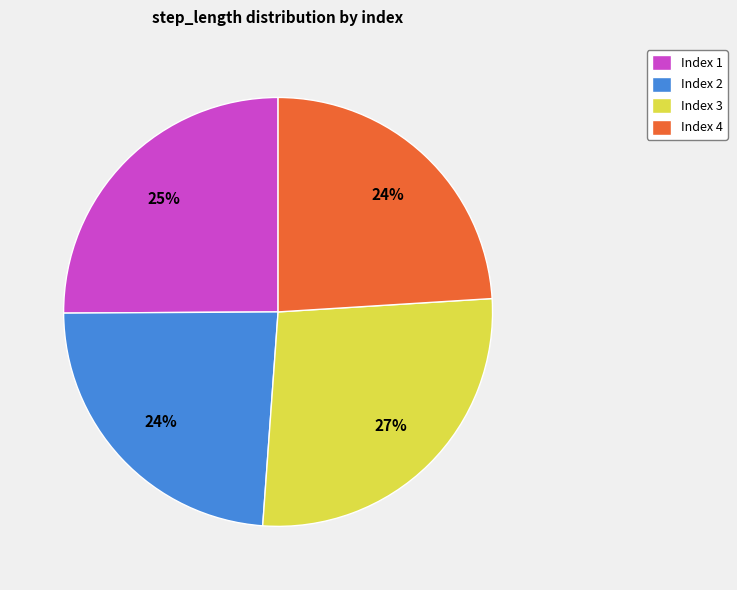

The Index 3 slice represents 18% of the pie. True or false?

False